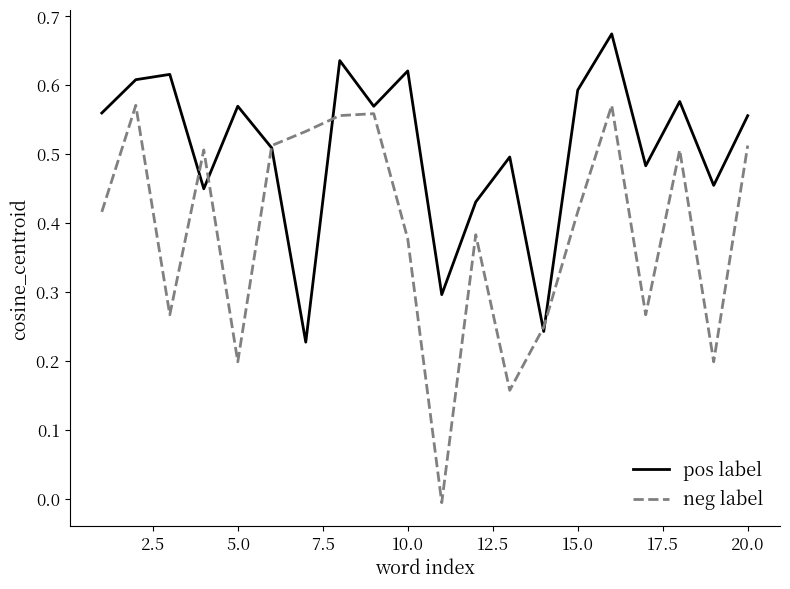

Does the chart have visible grid lines?

No